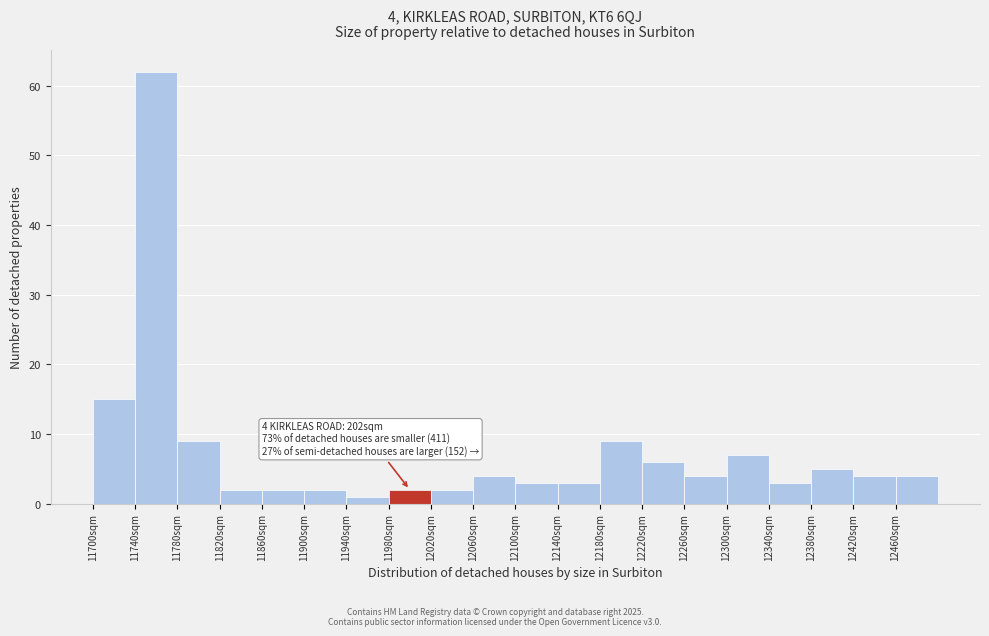

Over which range of the x-axis is the bar tallest?

11740 to 11780